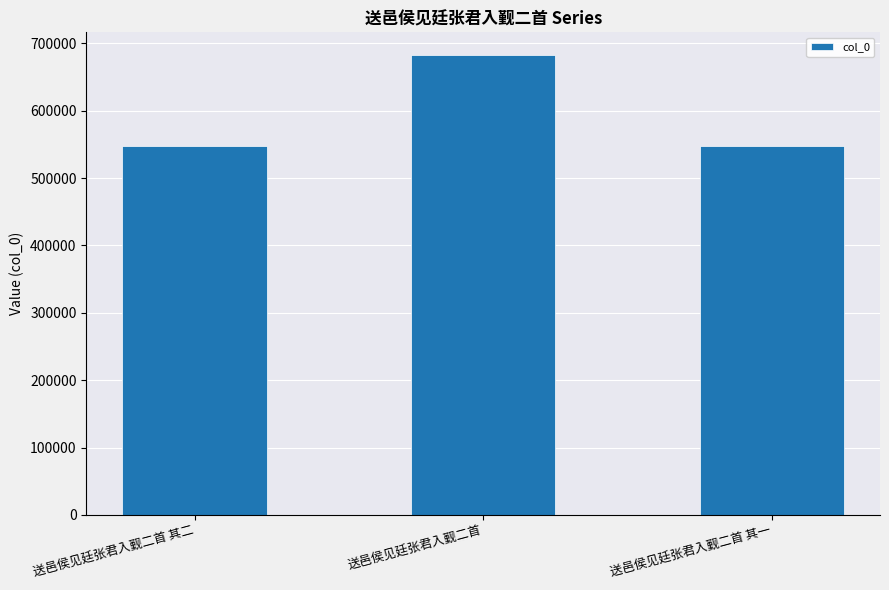

Is it true that the value at 送邑侯见廷张君入觐二首 is 1193942?

False